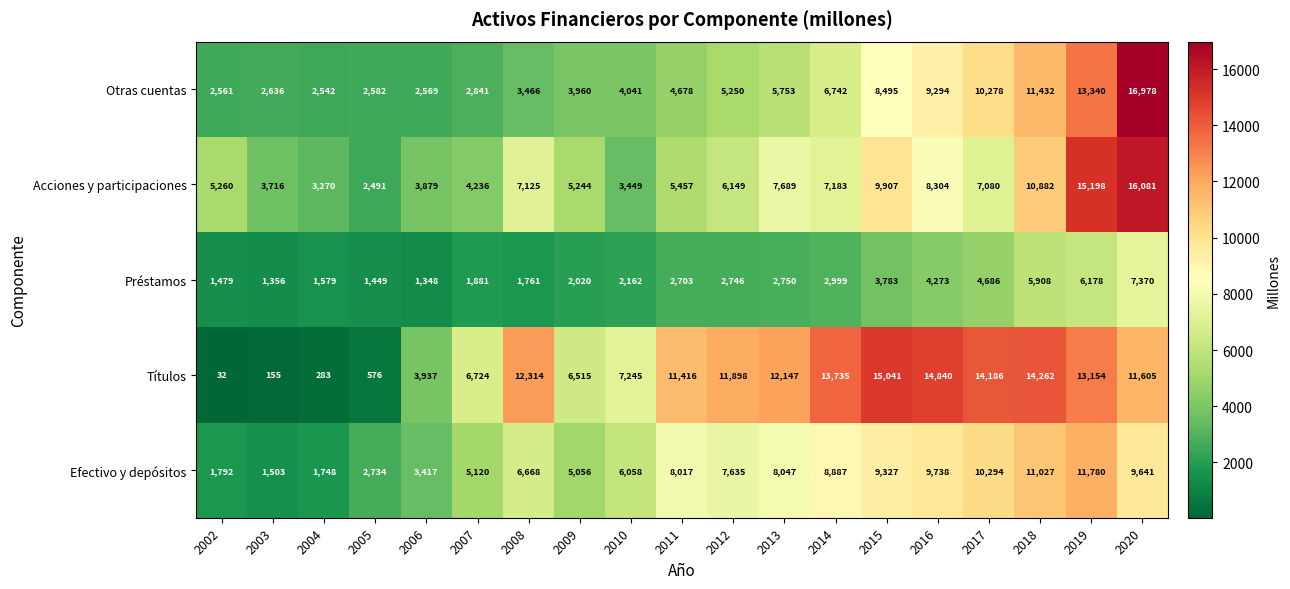

Where is Efectivo y depósitos nearest to the value 6641?

2008